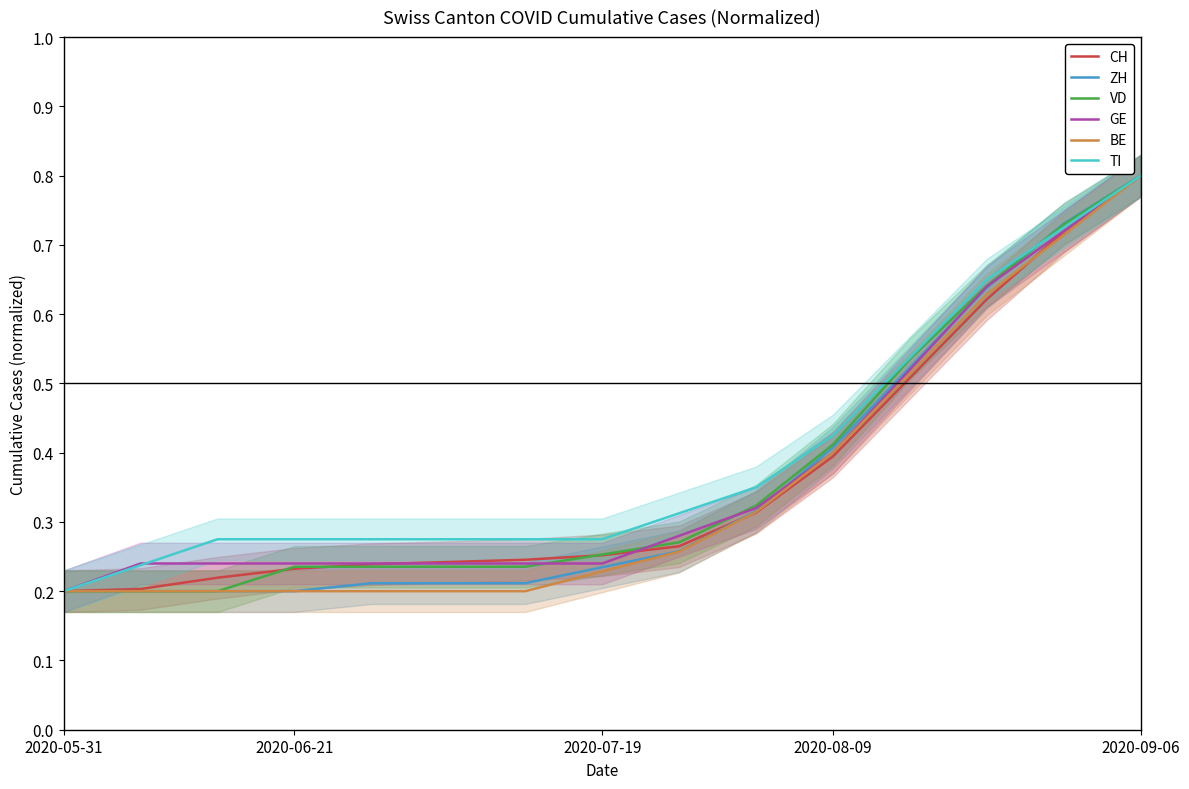

At which category does the chart reach its minimum across all series?

2020-05-31